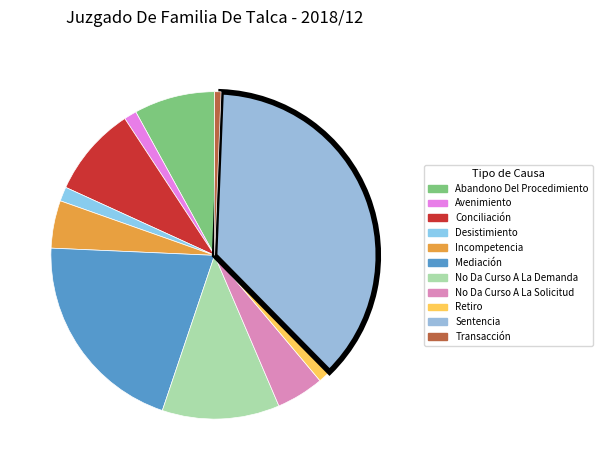

Count the number of slices in the pie.

11